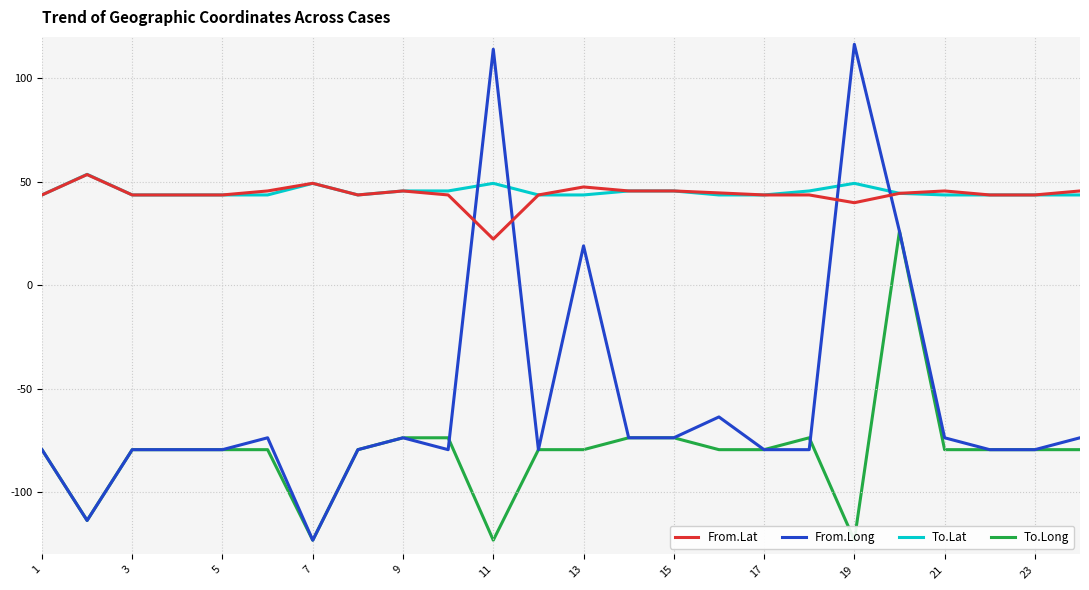

Is the value of From.Lat at 21 greater than the value of To.Lat at 11?

No